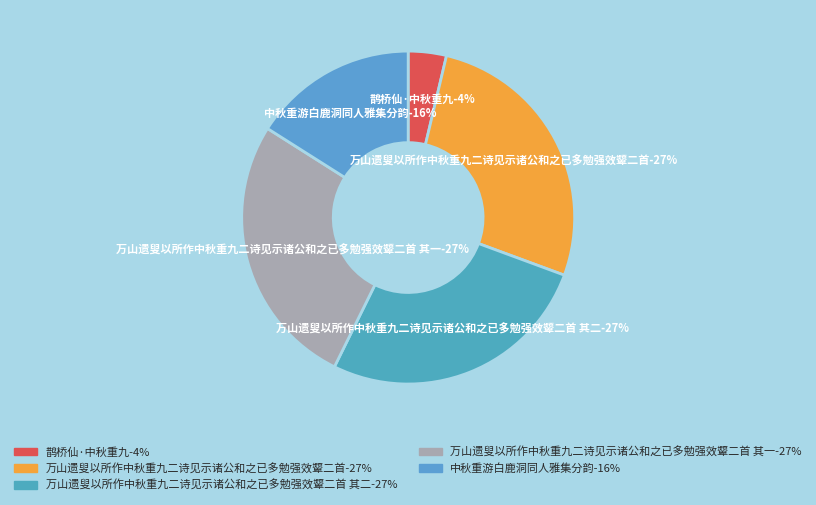

Count the number of slices in the pie.

5